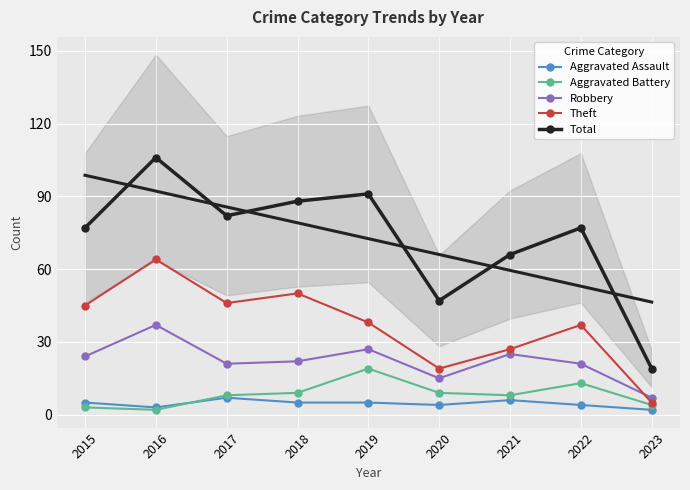

Which category has the highest value across all series?

2016